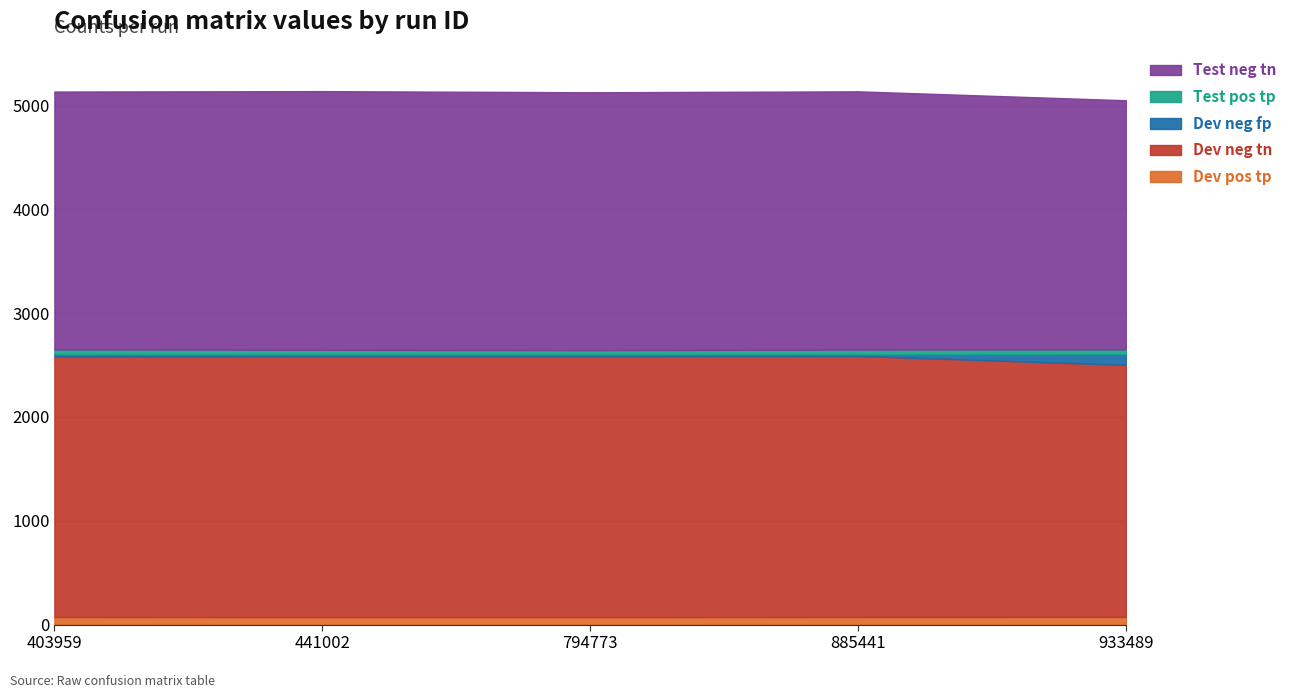

Where is the first local minimum for Dev neg fp?

885441